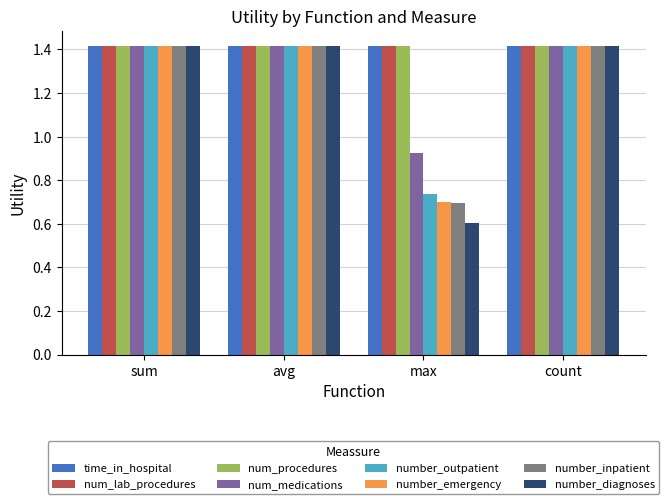

What is the maximum value shown in the chart?

1.4